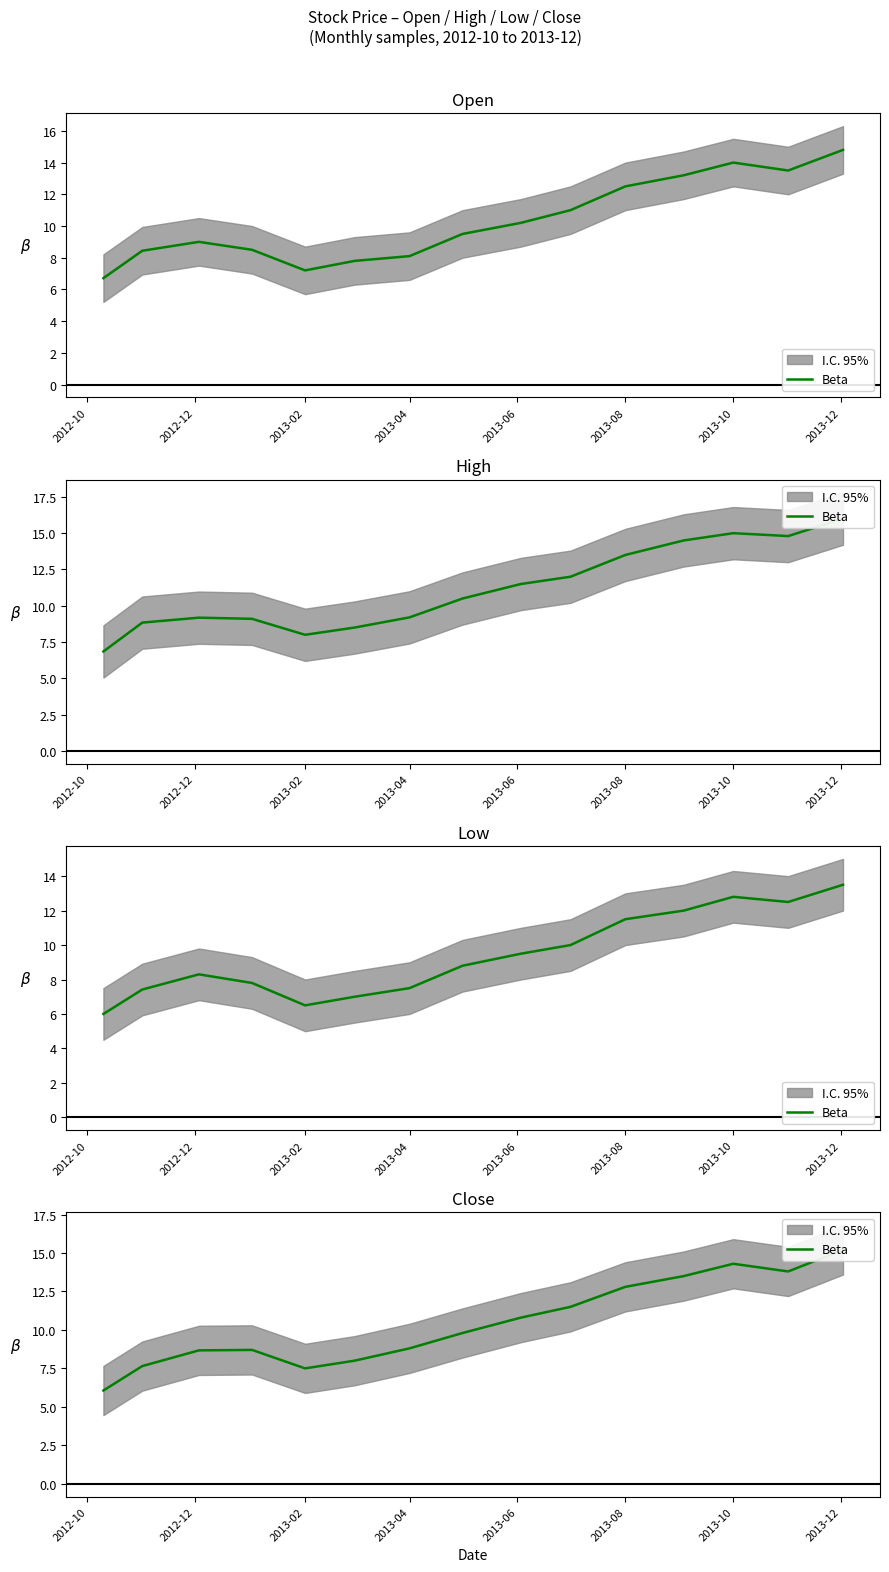

What is the difference between the maximum and minimum values?

9.1